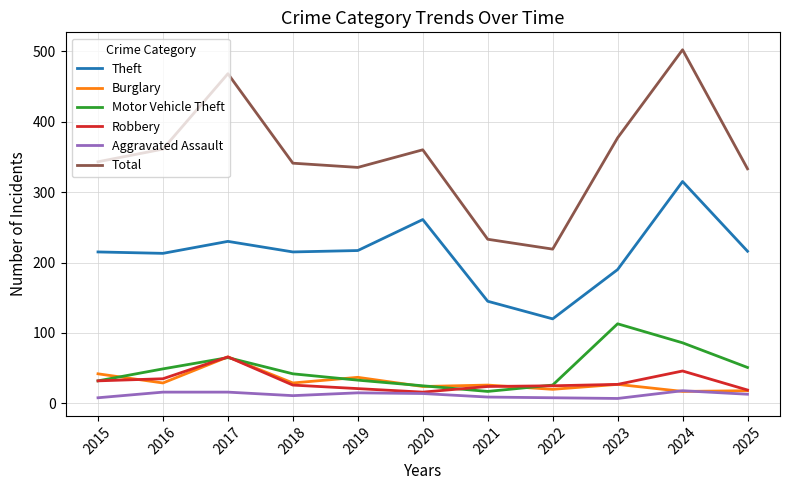

Which category has the highest value in the Theft series?

2024